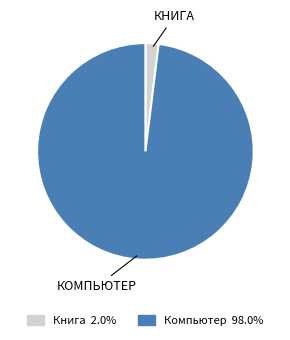

Is Книга the majority of the pie?

No